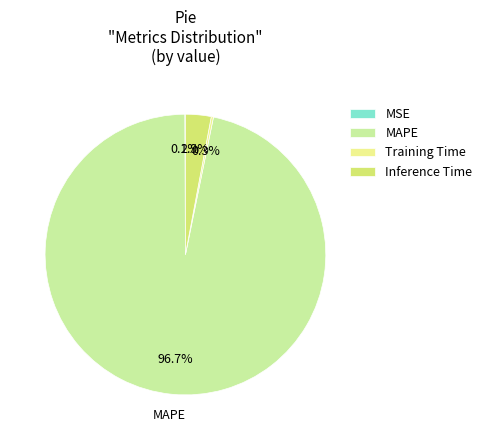

What is the largest slice in the pie chart?

MAPE